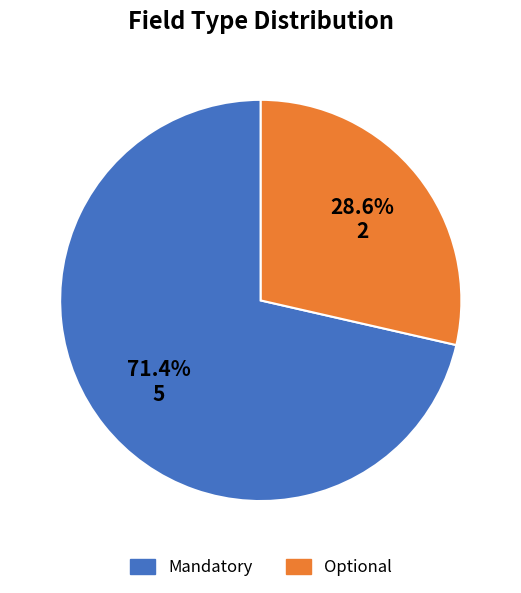

To the nearest percent, what is the combined percentage of Mandatory and Optional?

100%